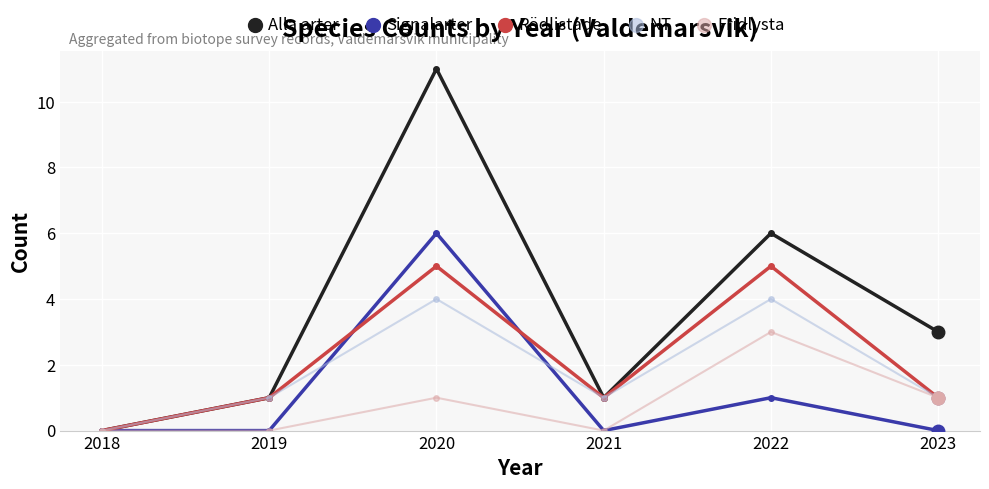

Reading left to right, transcribe all the data shown in this chart.

Alla arter: 0	1	11	1	6	3
Signalarter: 0	0	6	0	1	0
Rödlistade: 0	1	5	1	5	1
NT: 0	1	4	1	4	1
Fridlysta: 0	0	1	0	3	1